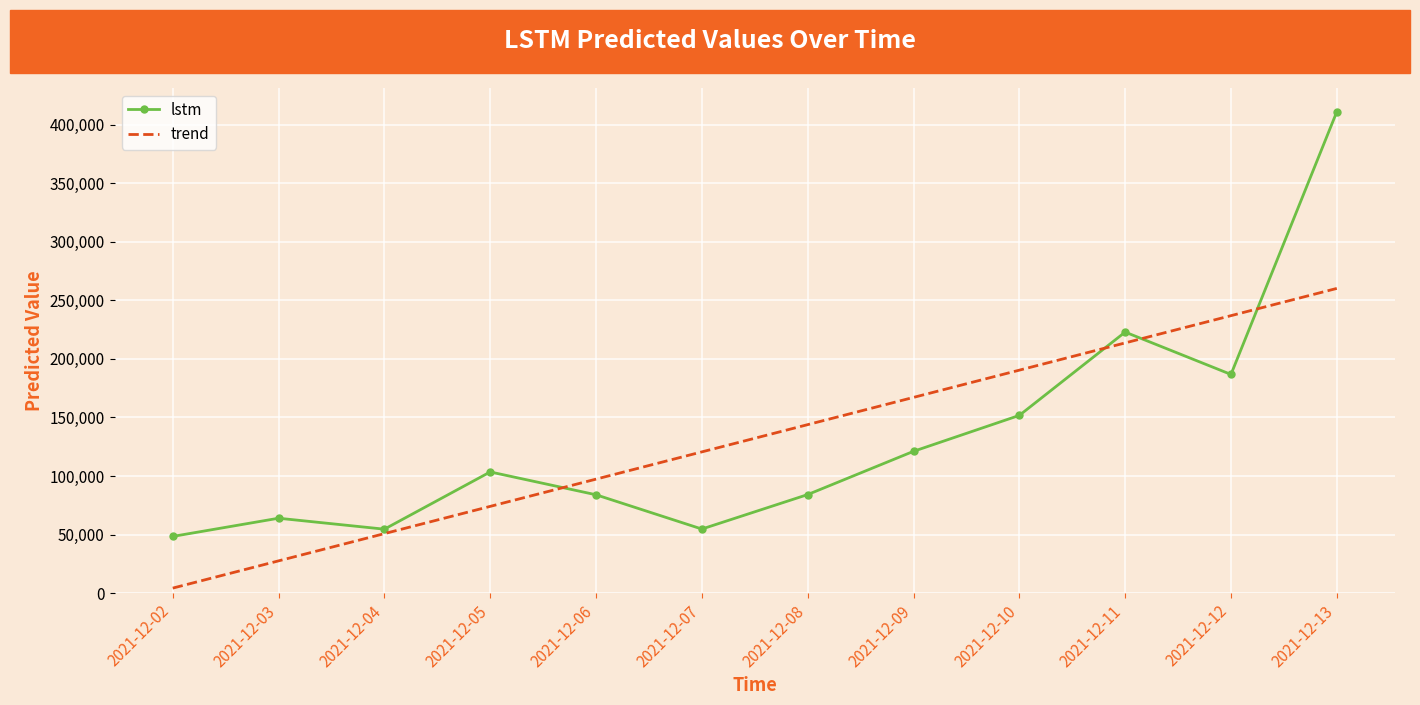

What is the total value across all series at 2021-12-06?

181385.7